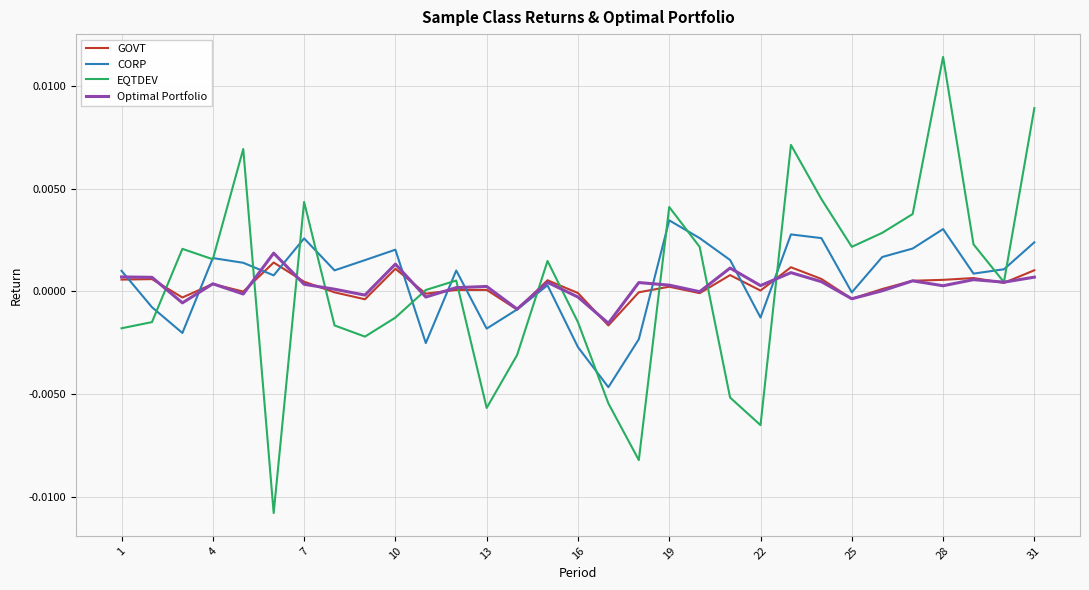

Which series has the largest range (max minus min)?

EQTDEV